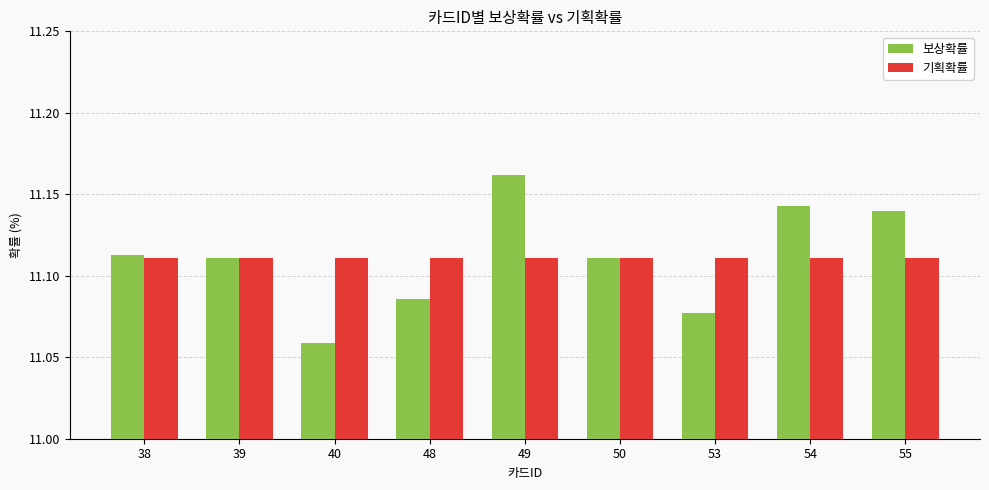

Which series has the widest spread of values?

보상확률